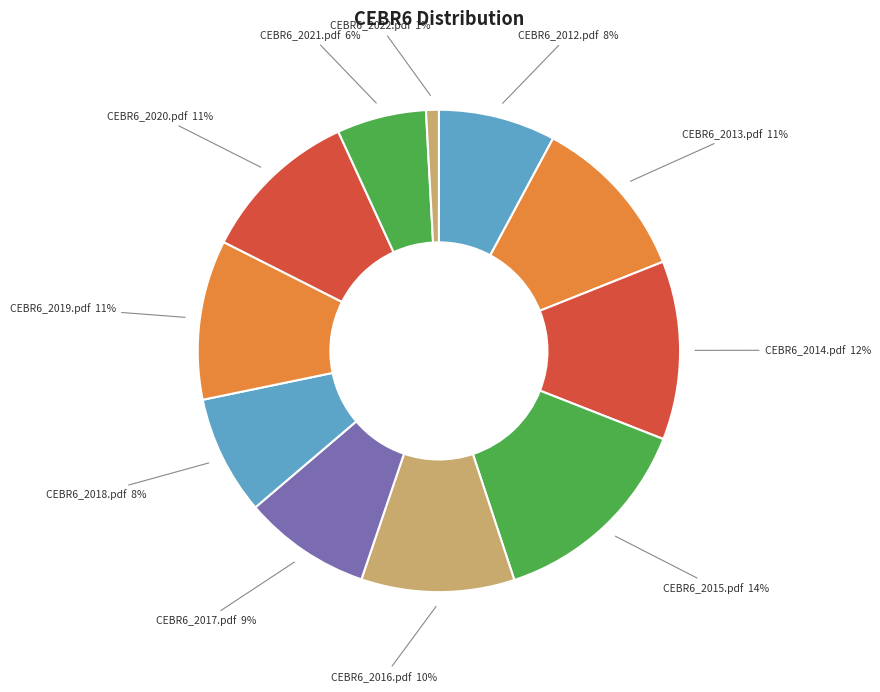

True or false: CEBR6_2019.pdf accounts for 11% of the total.

True